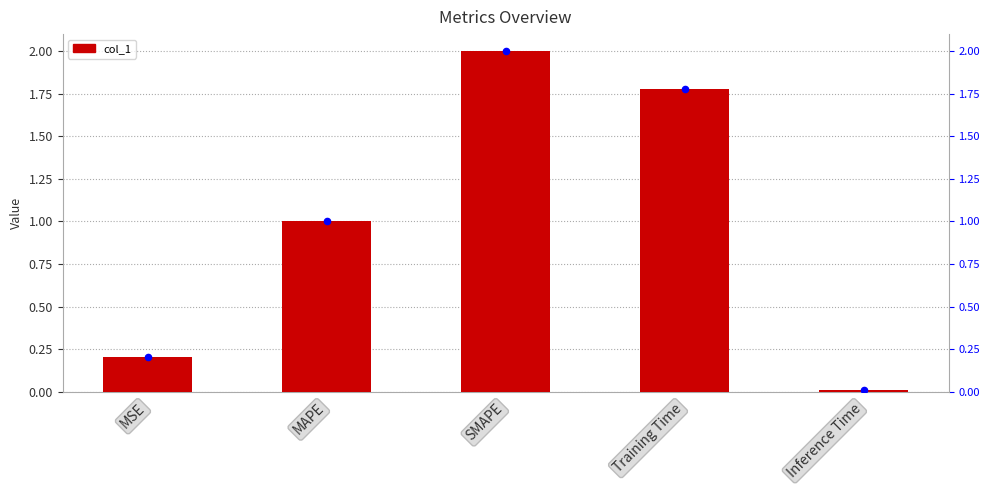

Is the value of col_1 (dot) at Inference Time greater than the value of col_1 at Training Time?

No